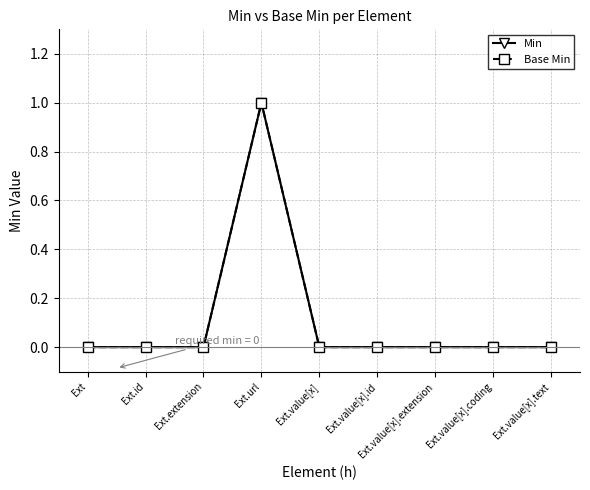

Does the chart have visible grid lines?

Yes